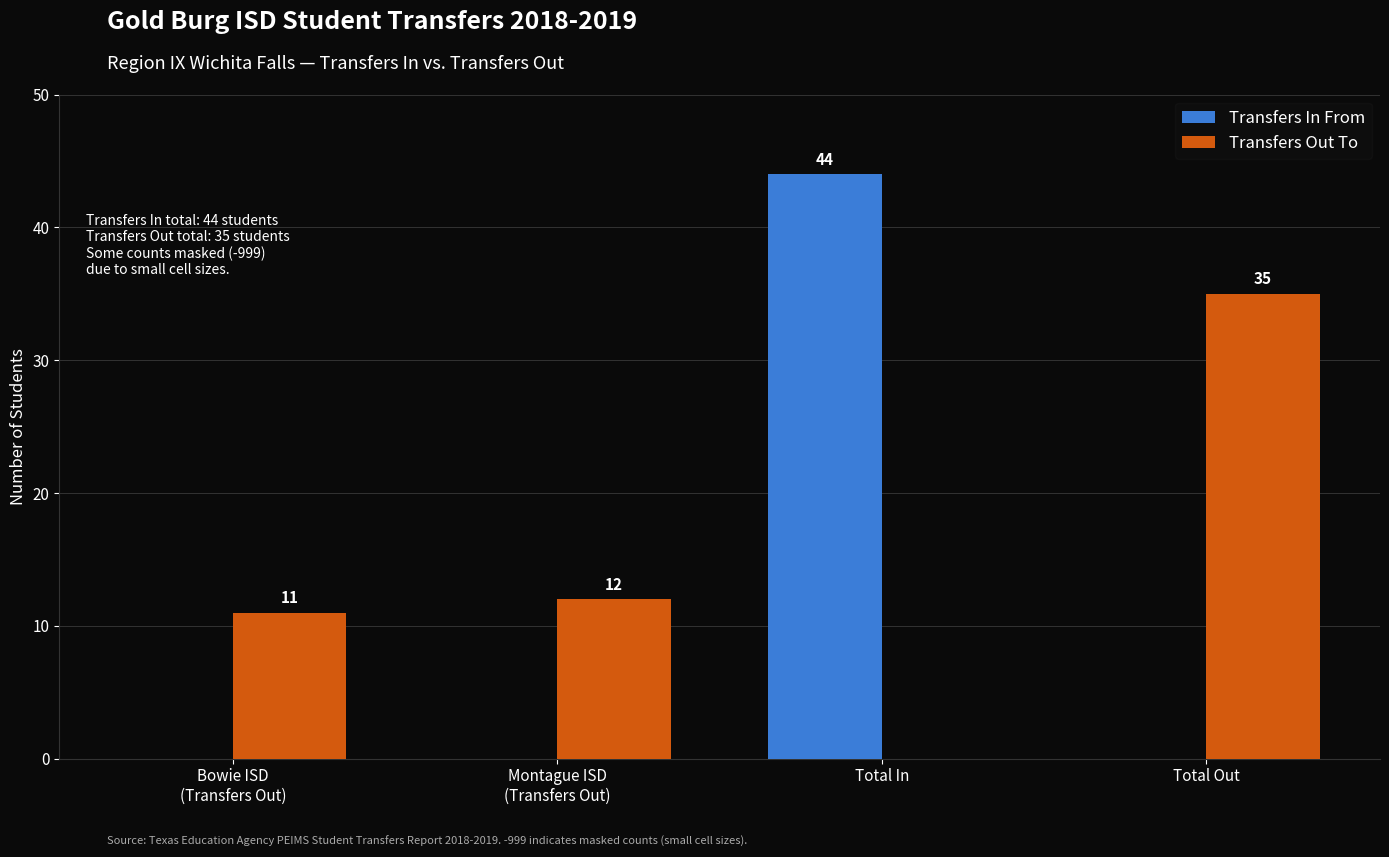

How many Transfers In From values are between 0 and 44?

4